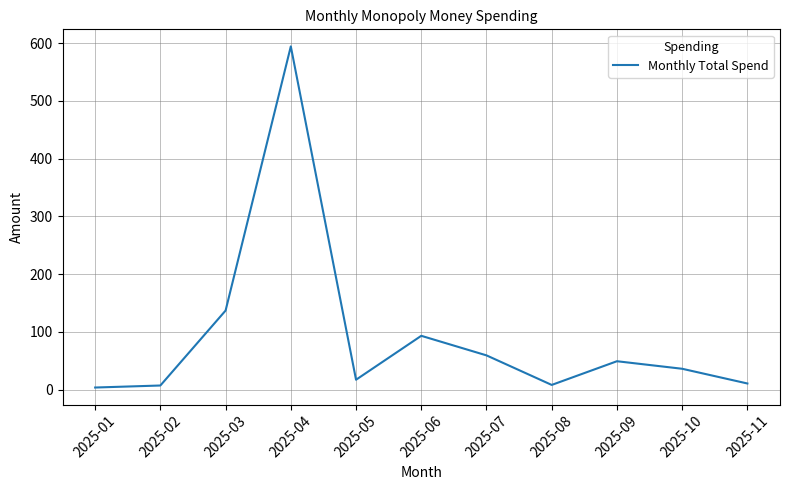

Which has a higher value, 2025-04 or 2025-09?

2025-04